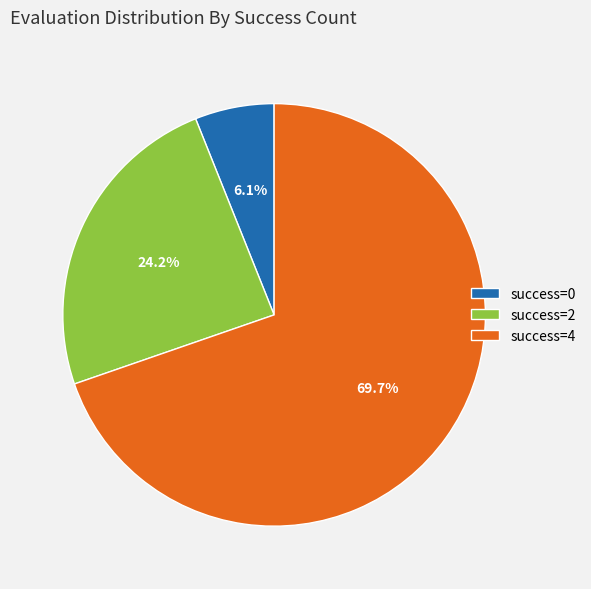

To the nearest percent, what is the difference between the largest and smallest slice percentages?

64%